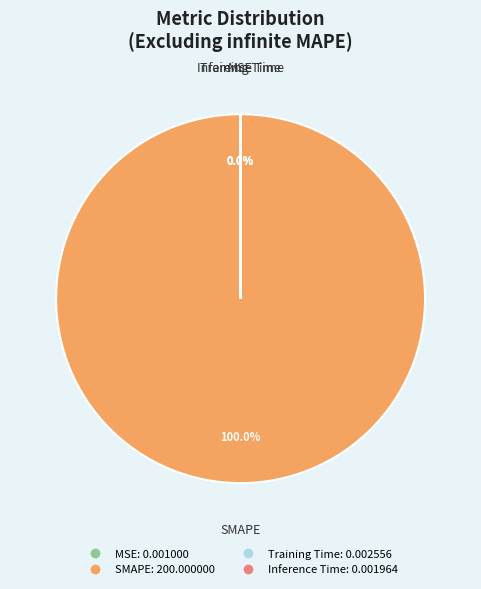

Is it true that Training Time is 0% of the pie?

True